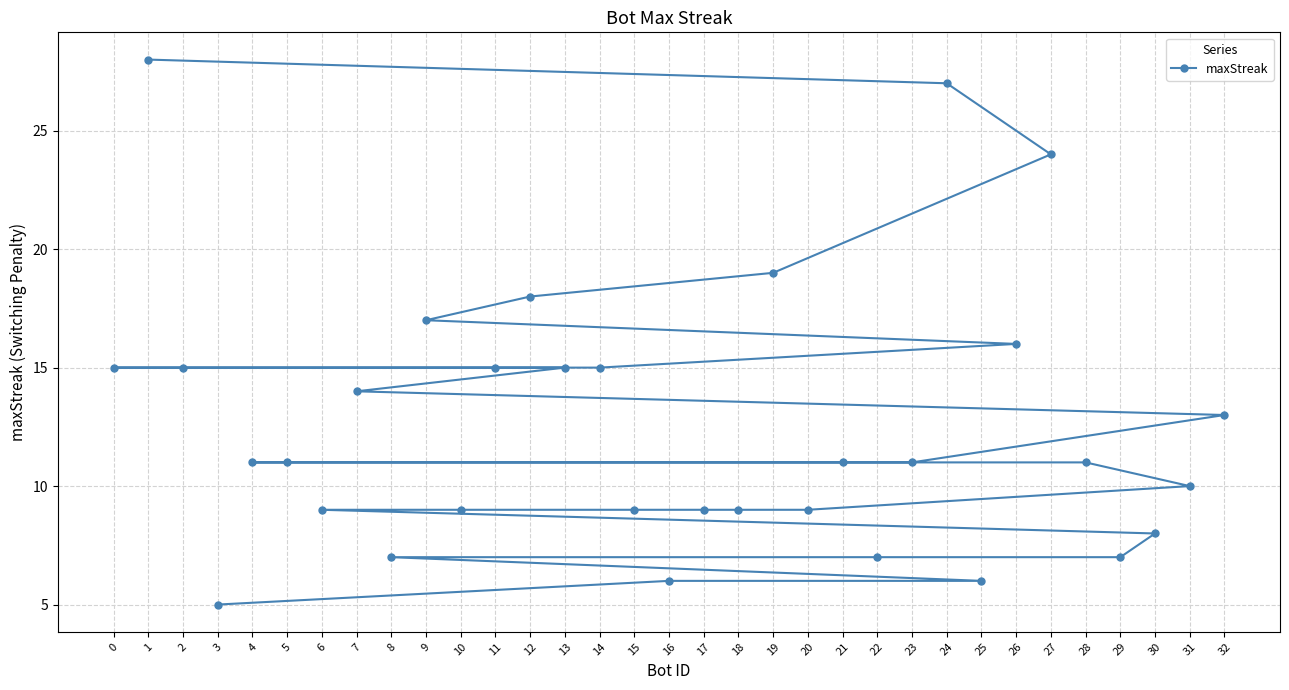

What is the maximum value shown in the chart?

28